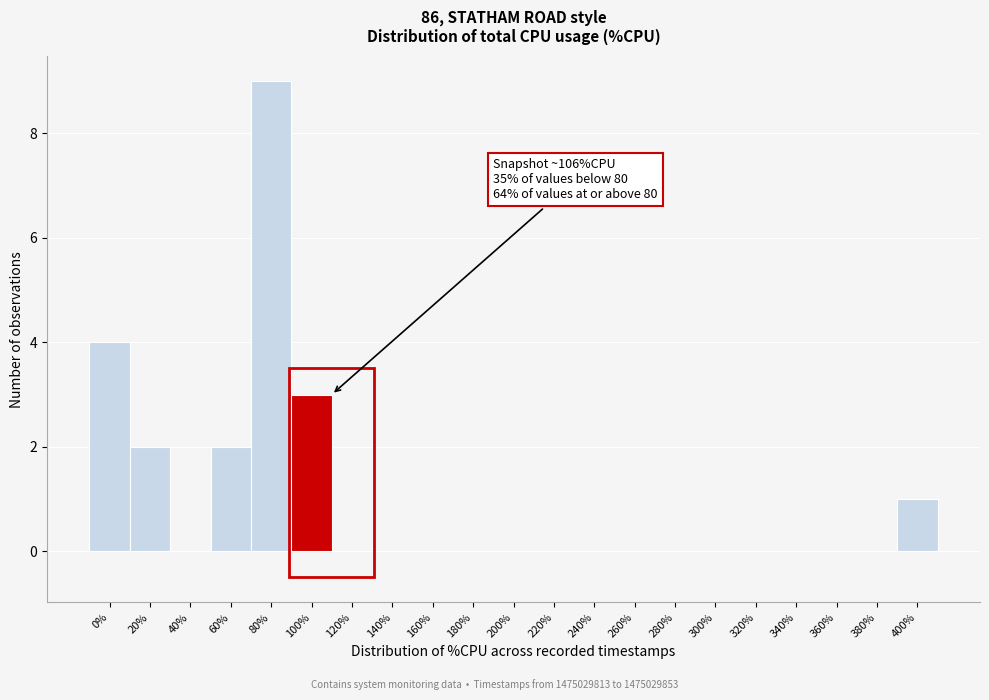

Reading right to left, what are all the values shown in this chart?

400%=1	380%=0	360%=0	340%=0	320%=0	300%=0	280%=0	260%=0	240%=0	220%=0	200%=0	180%=0	160%=0	140%=0	120%=0	100%=3	80%=9	60%=2	40%=0	20%=2	0%=4